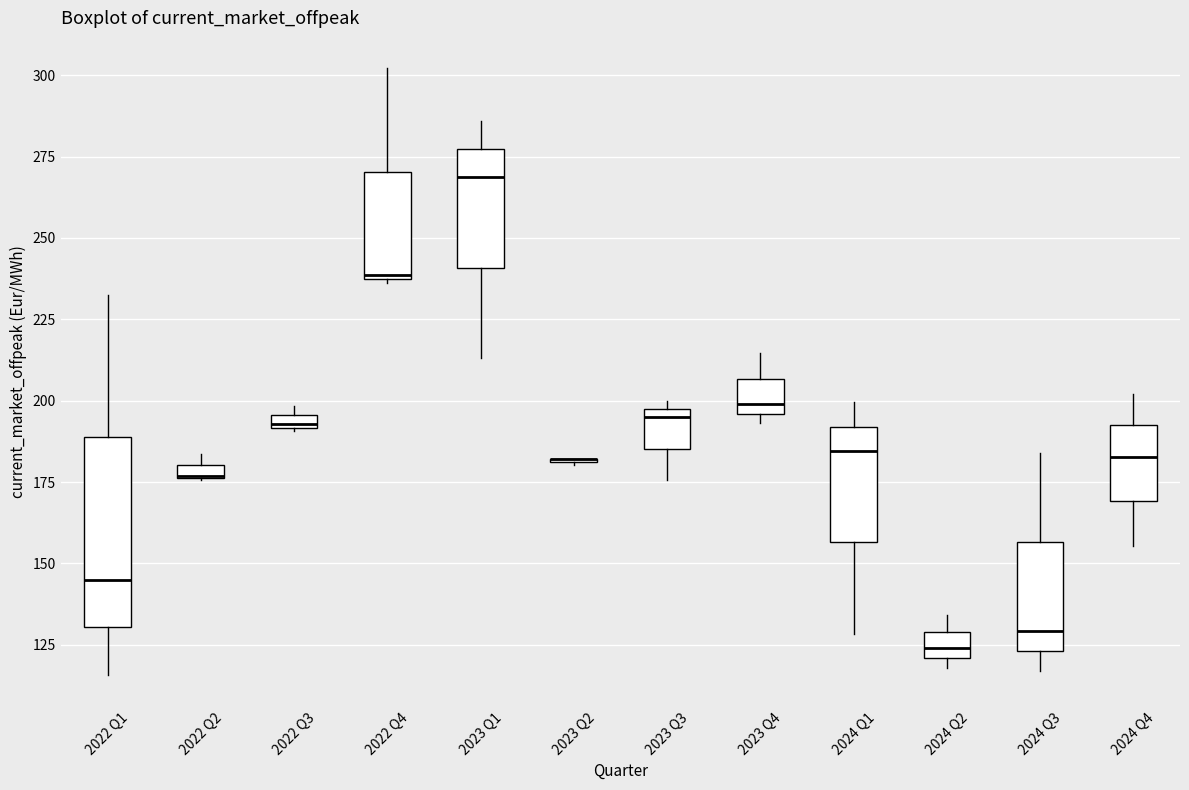

Where is the lower edge of the box for 2022 Q2 on the y-axis? The values are not printed on the chart, so give them approximately, as read against the axis.

175